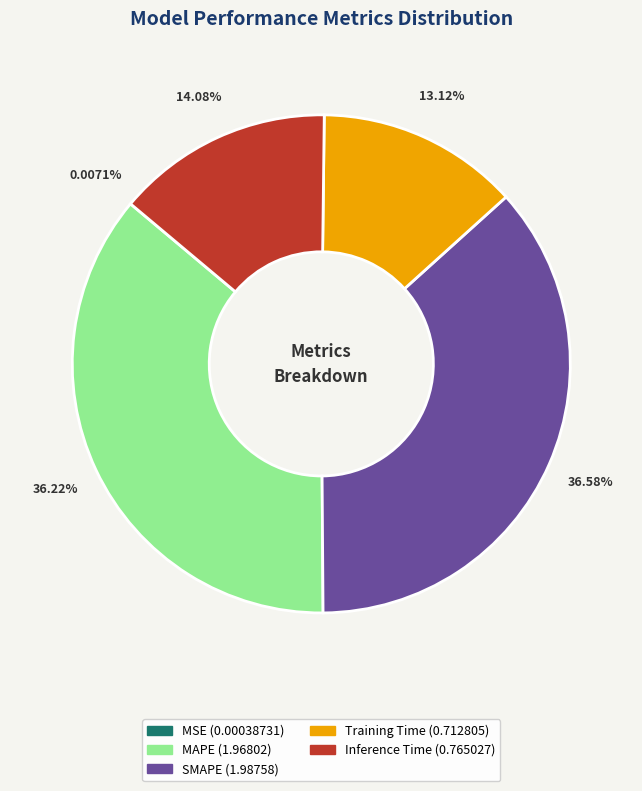

Does SMAPE represent more than half of the total?

No